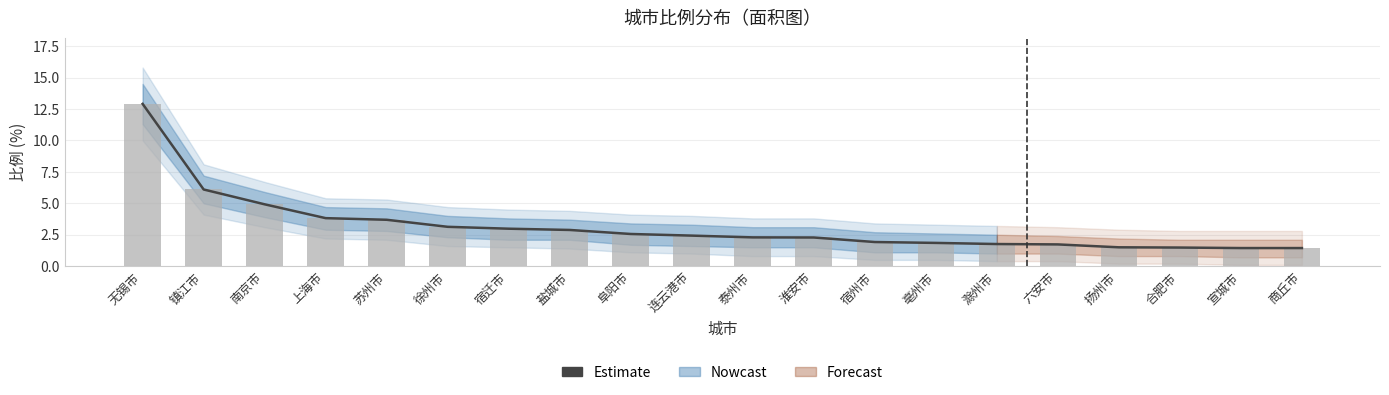

Reading left to right, list all the values displayed in this chart.

12.9	6.1	4.9	3.8	3.7	3.1	3.0	2.9	2.6	2.4	2.3	2.3	1.9	1.9	1.8	1.7	1.5	1.5	1.4	1.4